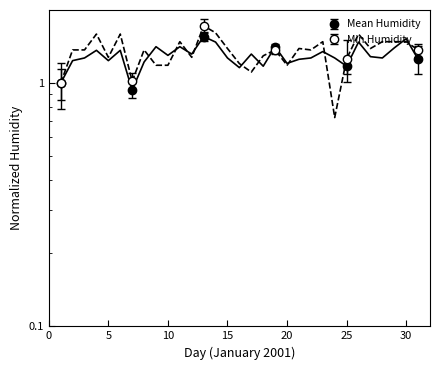

At which category is the sum across all series the highest?

13